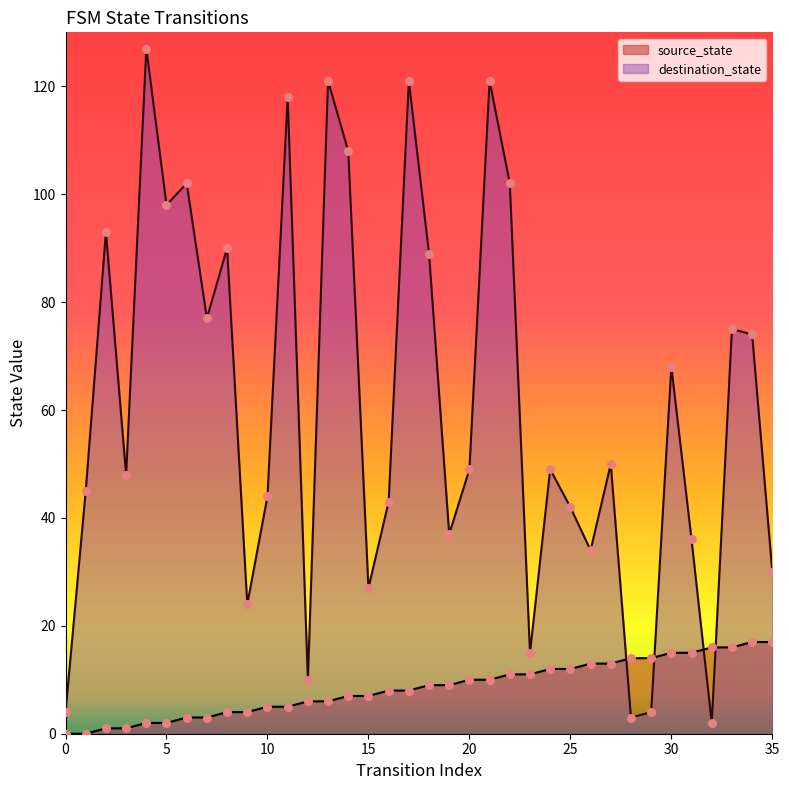

Which series has the widest spread of Y values?

destination_state